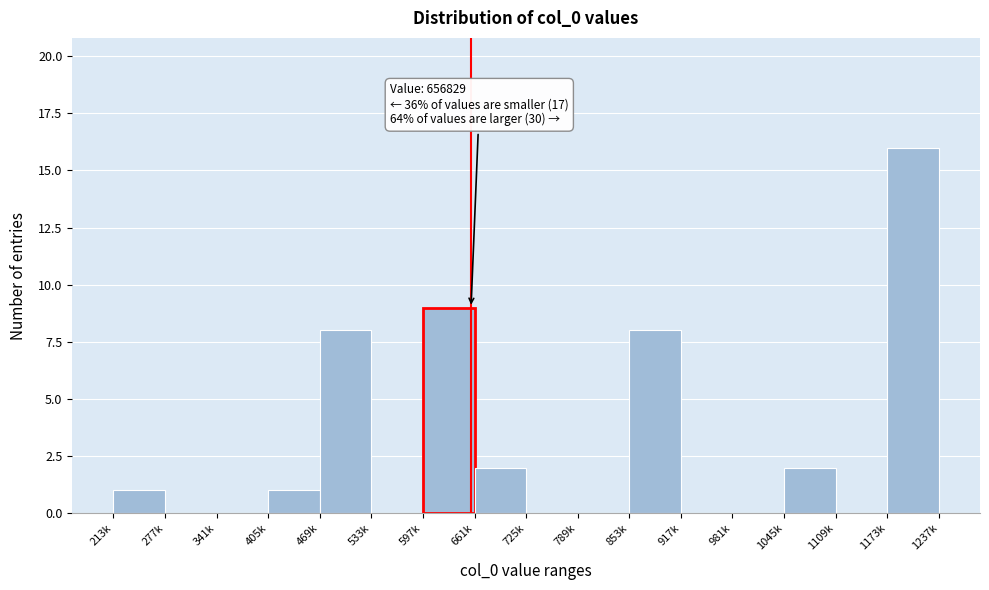

Reading right to left, what are all the values shown in this chart?

1173k=16	1109k=0	1045k=2	981k=0	917k=0	853k=8	789k=0	725k=0	661k=2	597k=9	533k=0	469k=8	405k=1	341k=0	277k=0	213k=1